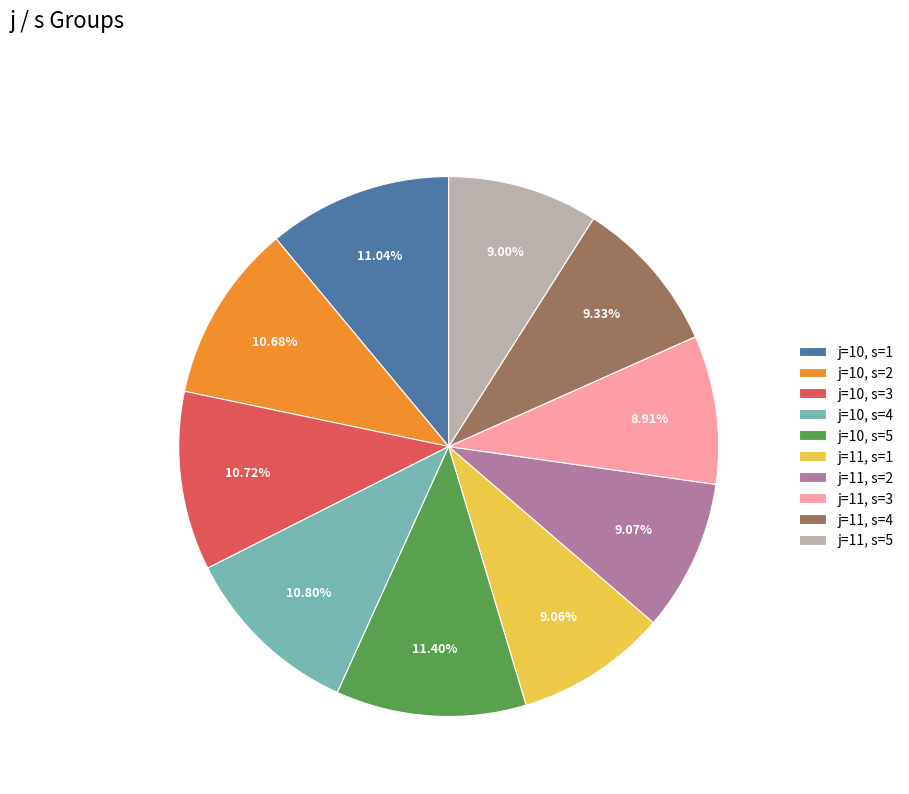

Is it true that j=10, s=1 is 25% of the pie?

False